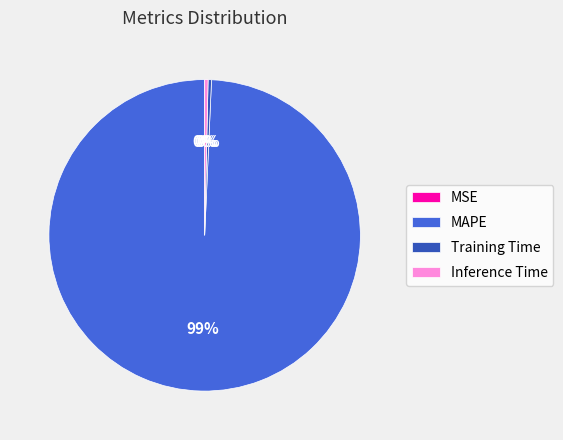

The Inference Time slice represents 0% of the pie. True or false?

True